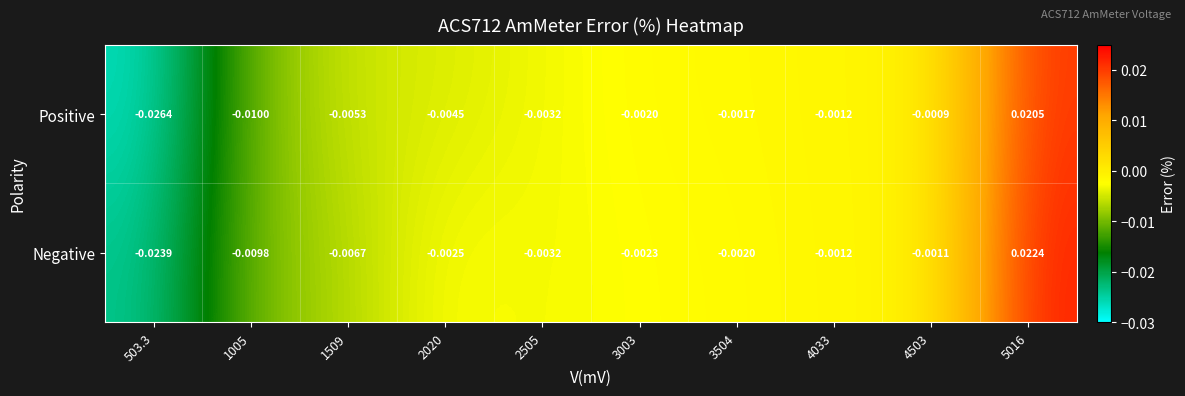

List the series in order of their overall mean, highest first.

Negative, Positive